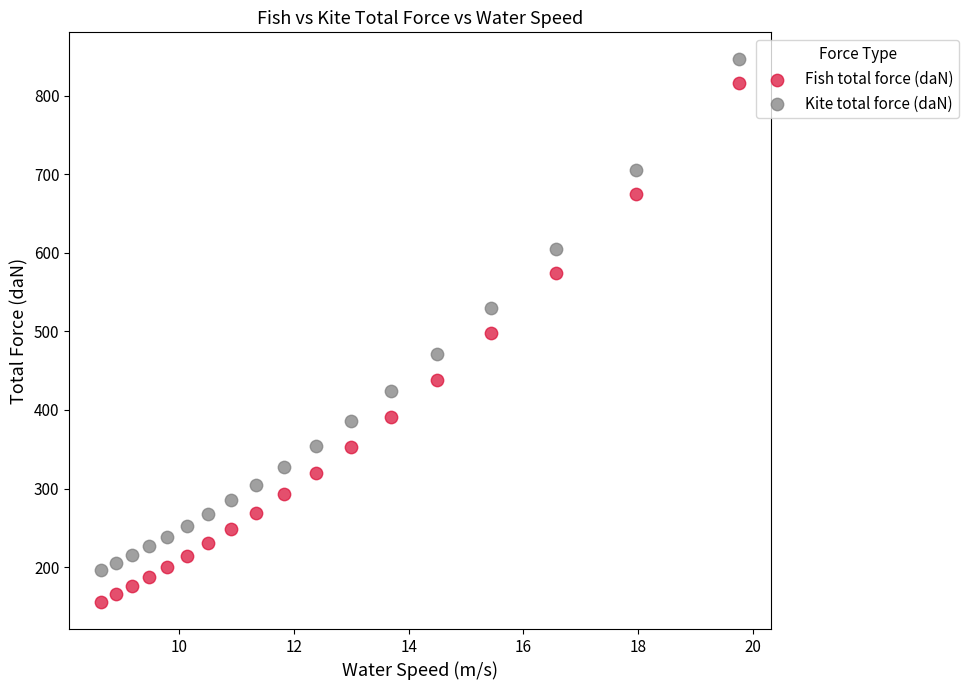

Which series reaches the minimum Y coordinate?

Fish total force (daN)